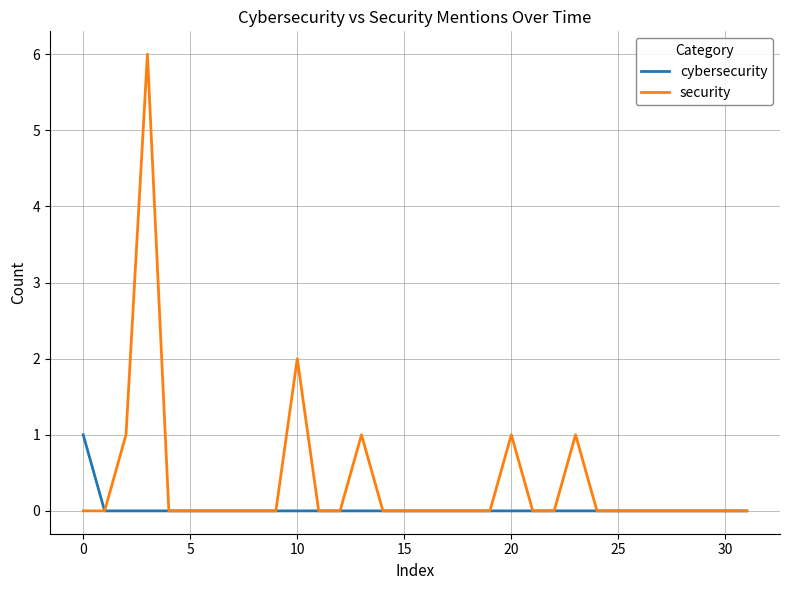

Which series has the widest spread of values?

security